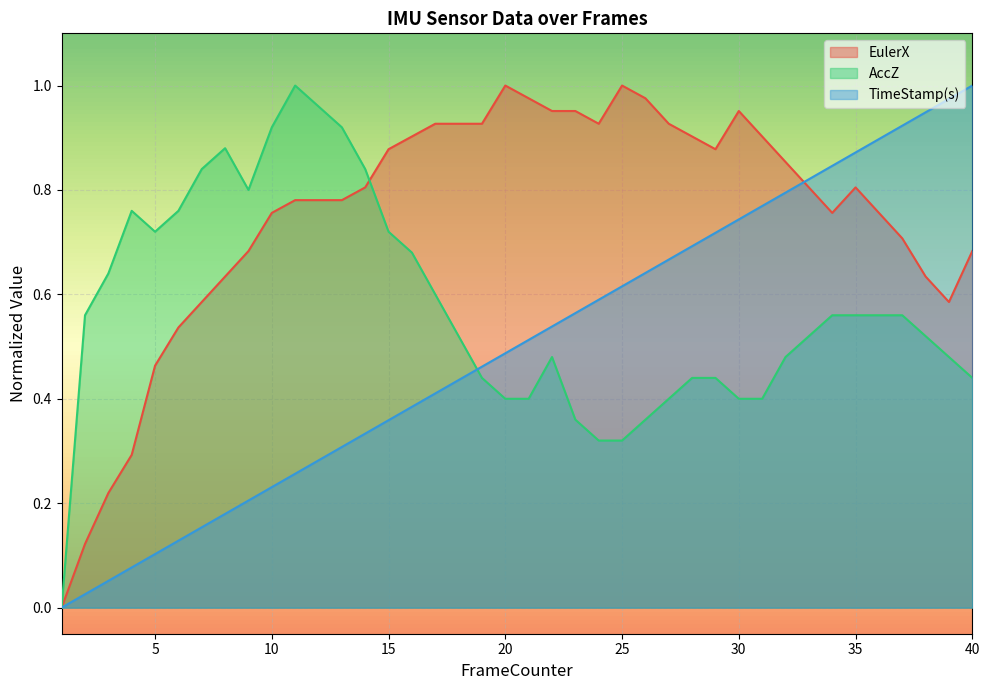

Reading right to left, extract all data points from this chart.

EulerX: 40=0.7	39=0.6	38=0.6	37=0.7	36=0.8	35=0.8	34=0.8	33=0.8	32=0.9	31=0.9	30=1.0	29=0.9	28=0.9	27=0.9	26=1.0	25=1.0	24=0.9	23=1.0	22=1.0	21=1.0	20=1.0	19=0.9	18=0.9	17=0.9	16=0.9	15=0.9	14=0.8	13=0.8	12=0.8	11=0.8	10=0.8	9=0.7	8=0.6	7=0.6	6=0.5	5=0.5	4=0.3	3=0.2	2=0.1	1=0.0
AccZ: 40=0.4	39=0.5	38=0.5	37=0.6	36=0.6	35=0.6	34=0.6	33=0.5	32=0.5	31=0.4	30=0.4	29=0.4	28=0.4	27=0.4	26=0.4	25=0.3	24=0.3	23=0.4	22=0.5	21=0.4	20=0.4	19=0.4	18=0.5	17=0.6	16=0.7	15=0.7	14=0.8	13=0.9	12=1.0	11=1.0	10=0.9	9=0.8	8=0.9	7=0.8	6=0.8	5=0.7	4=0.8	3=0.6	2=0.6	1=0.0
TimeStamp(s): 40=1.0	39=1.0	38=0.9	37=0.9	36=0.9	35=0.9	34=0.8	33=0.8	32=0.8	31=0.8	30=0.7	29=0.7	28=0.7	27=0.7	26=0.6	25=0.6	24=0.6	23=0.6	22=0.5	21=0.5	20=0.5	19=0.5	18=0.4	17=0.4	16=0.4	15=0.4	14=0.3	13=0.3	12=0.3	11=0.3	10=0.2	9=0.2	8=0.2	7=0.2	6=0.1	5=0.1	4=0.1	3=0.1	2=0.0	1=0.0